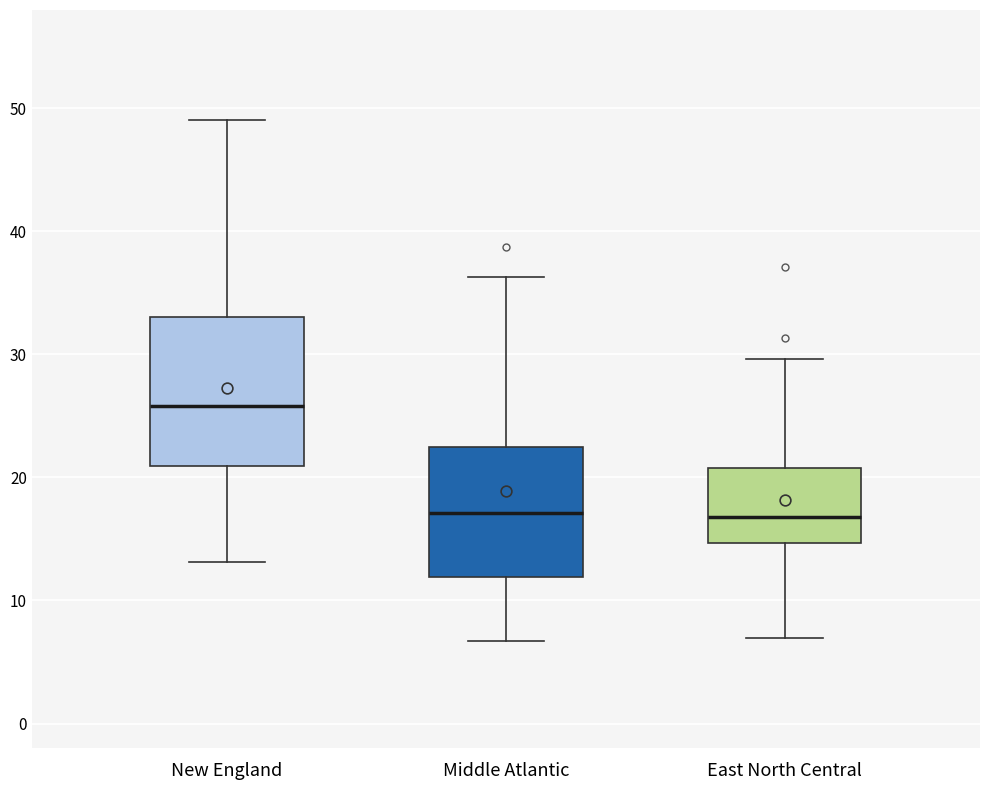

Comparing the boxes themselves (not the whiskers), which one is the tallest?

New England